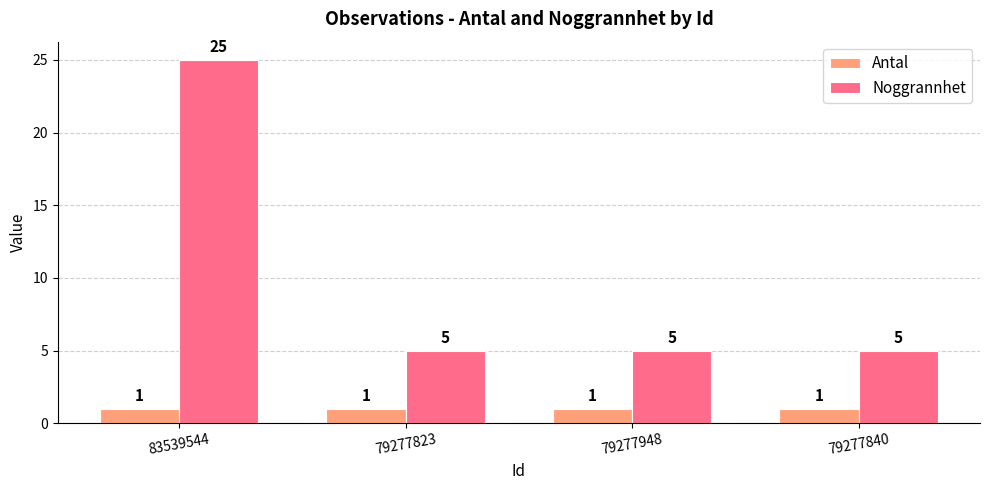

What is the minimum value for Noggrannhet?

5